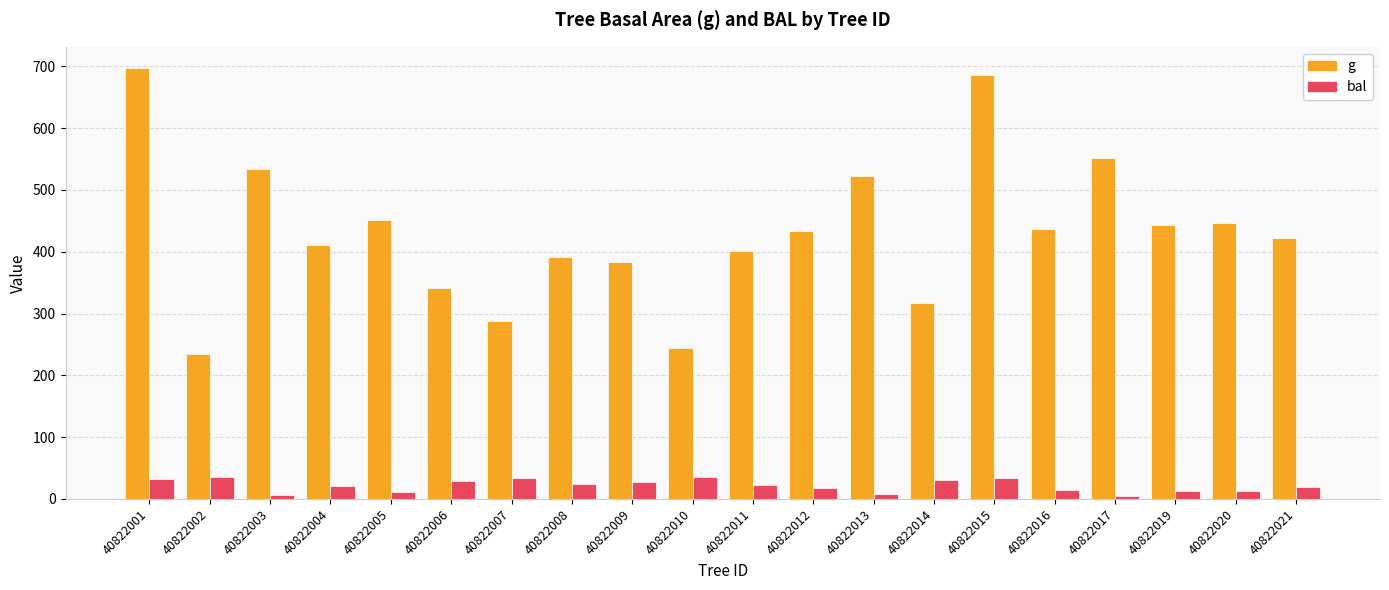

Is the value of bal at 40822008 greater than the value of g at 40822001?

No